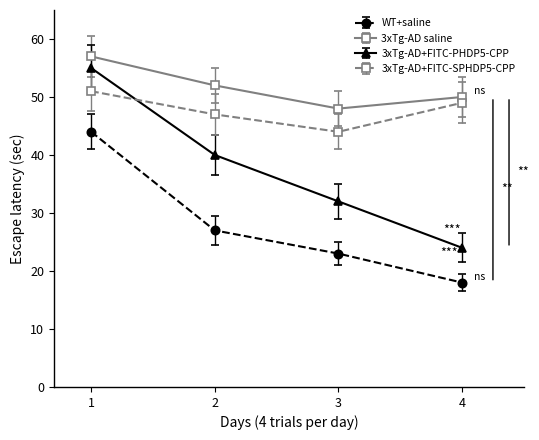

Which series has the largest total across all categories?

3xTg-AD saline